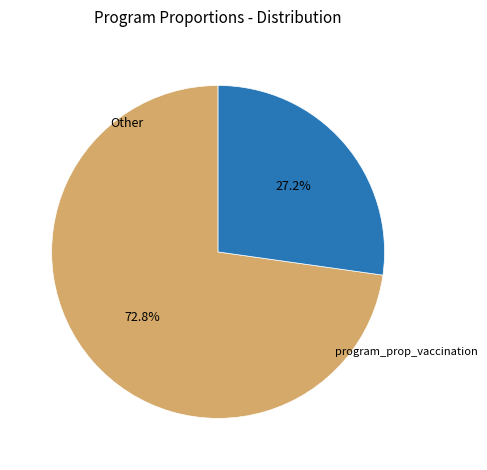

Does any single category account for the majority?

Yes